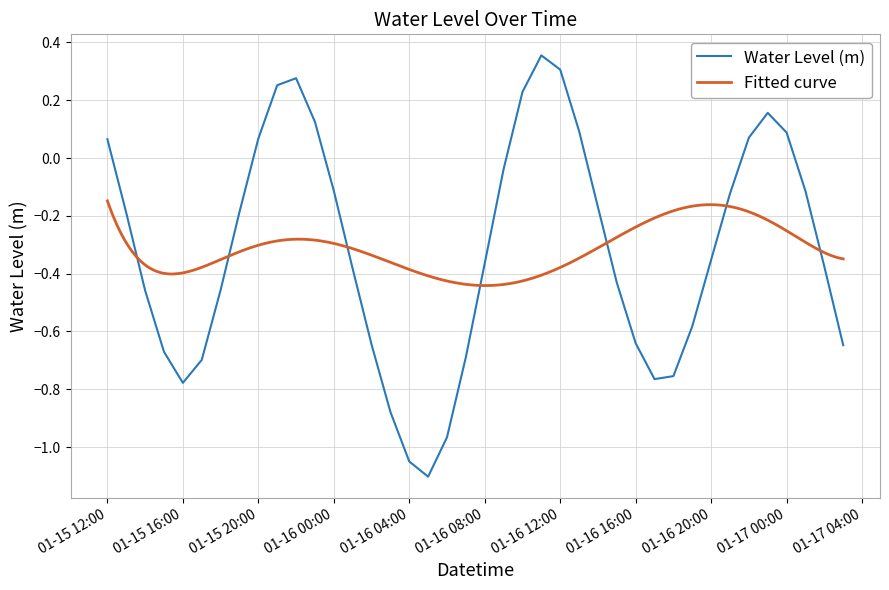

How many values are above zero?

12